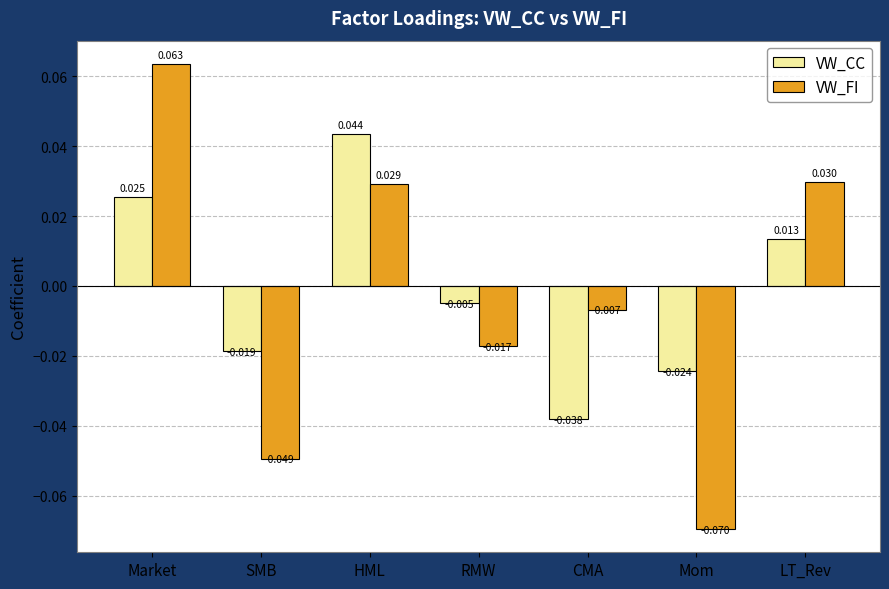

At which label does VW_CC reach its minimum?

CMA